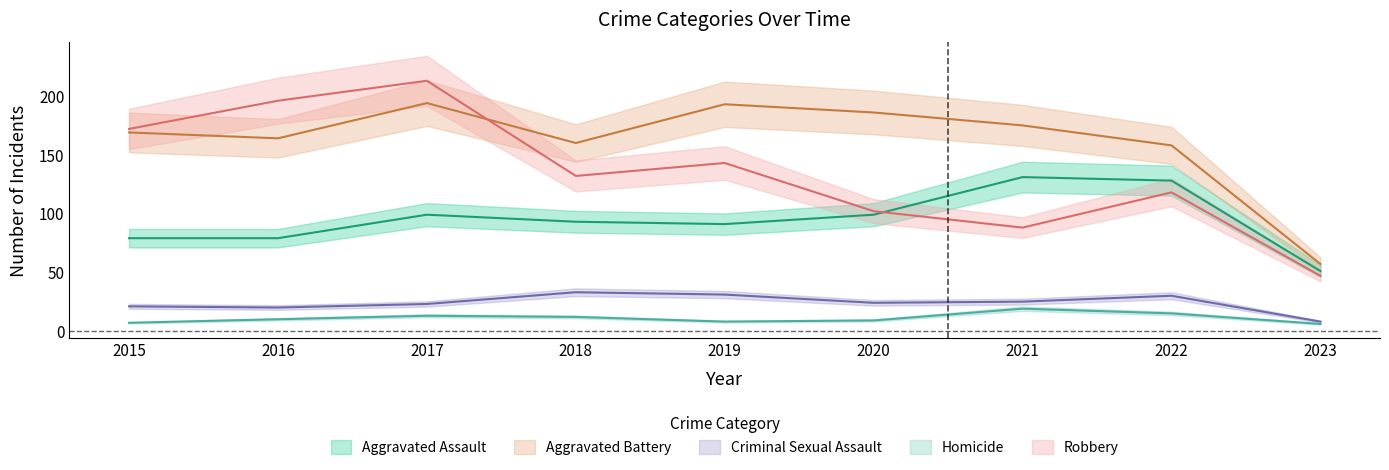

What is the spread (max minus min) of values at 2018?

148